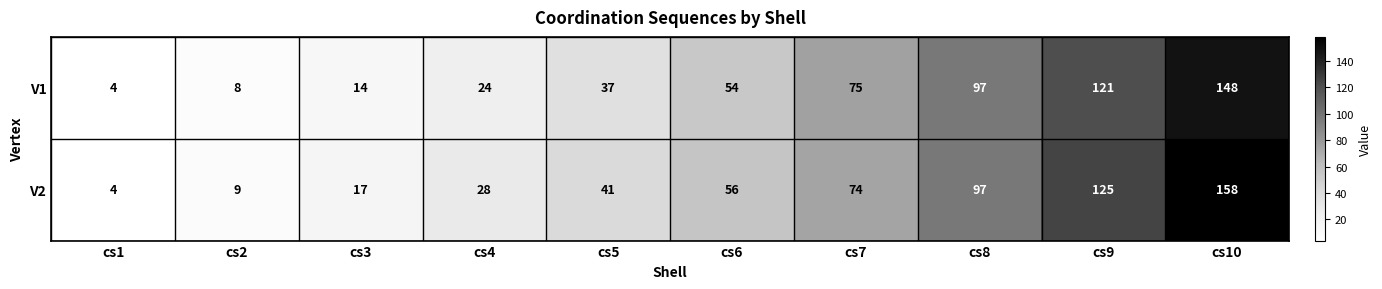

List the series in order of their overall mean, lowest first.

V1, V2